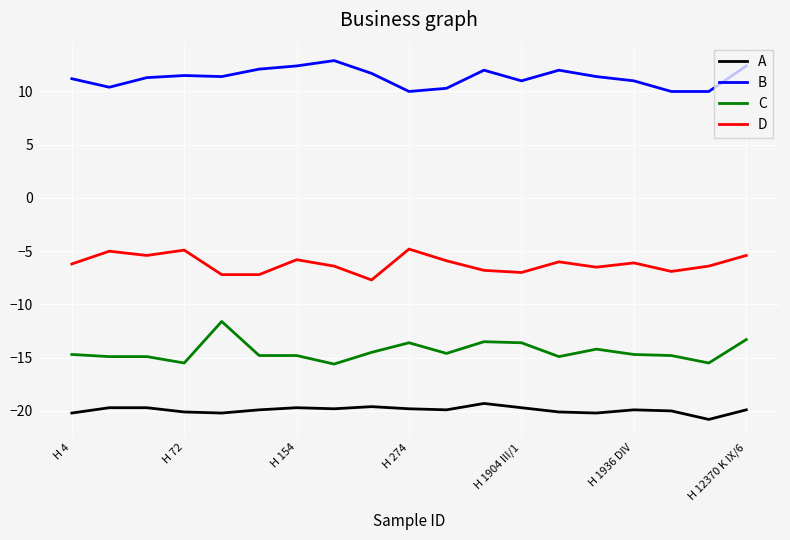

What is the smallest value displayed?

-20.8